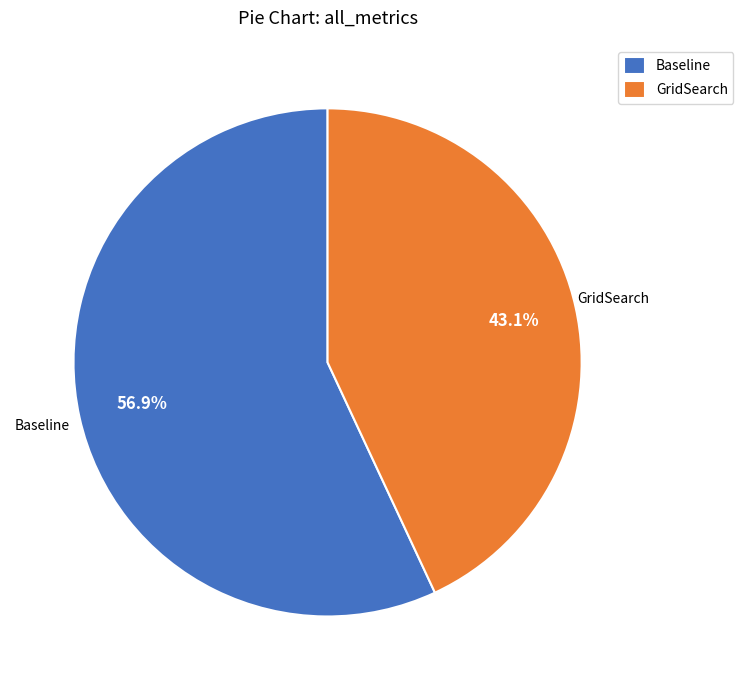

Which slice is the smallest?

GridSearch